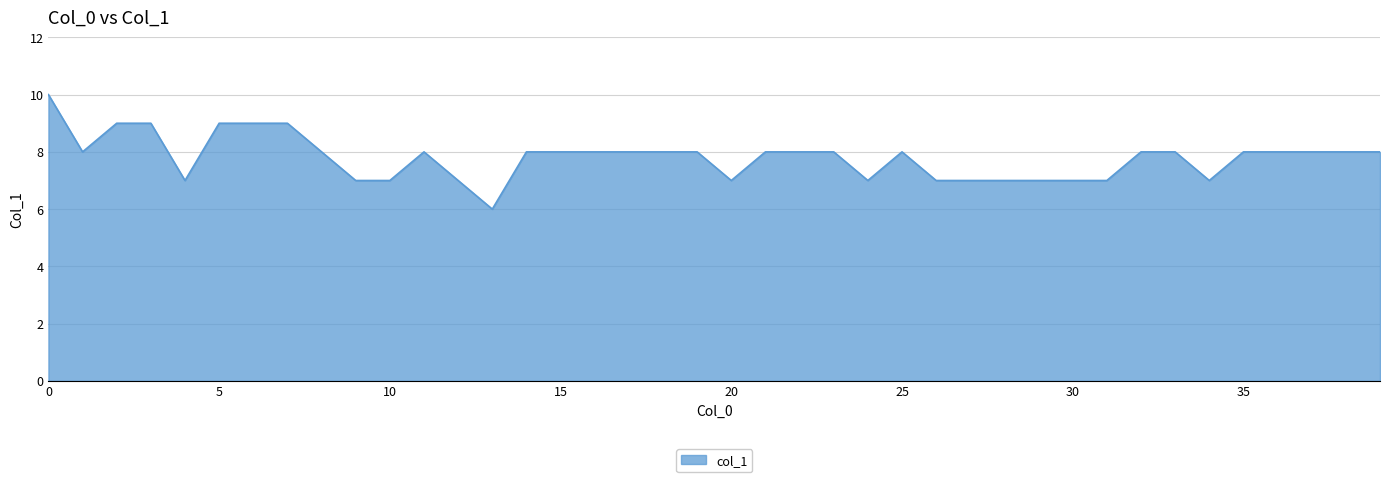

What is the smallest value displayed?

6